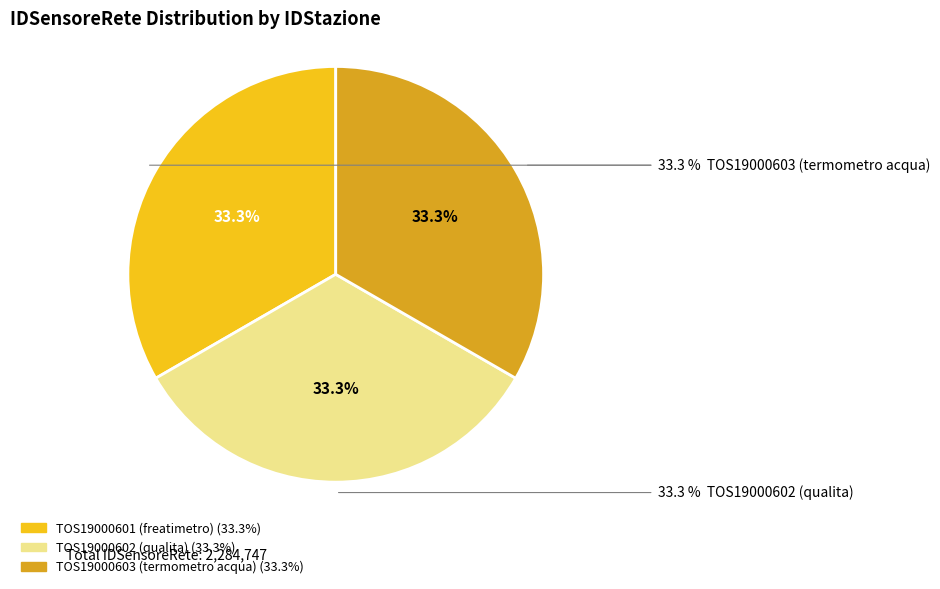

To the nearest percent, what portion does TOS19000603 (termometro acqua) represent?

33%